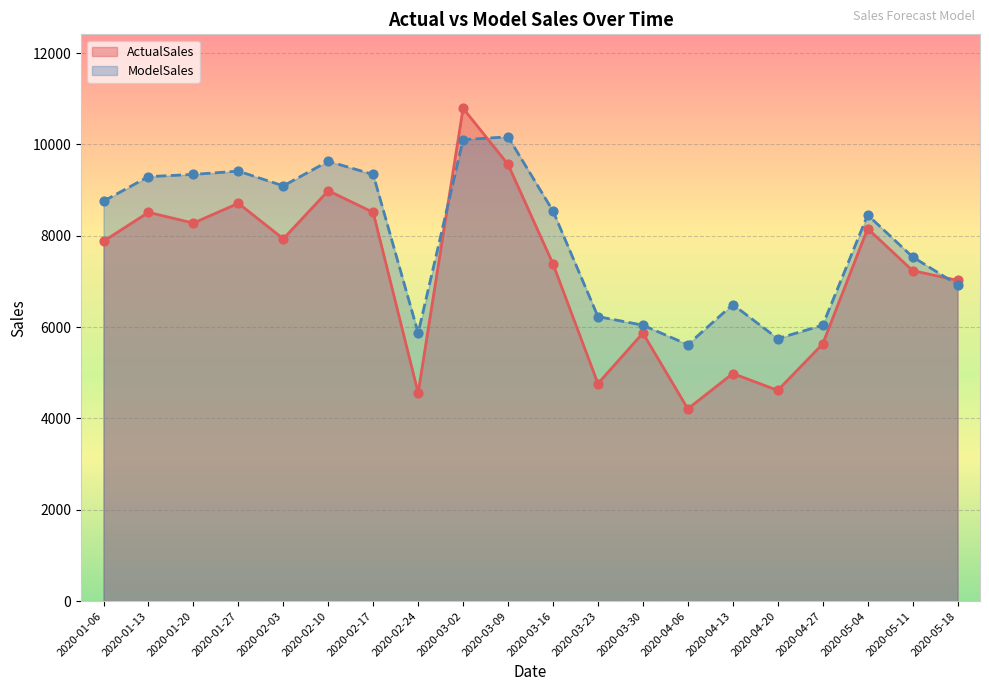

Which series reaches the minimum Y coordinate?

ActualSales